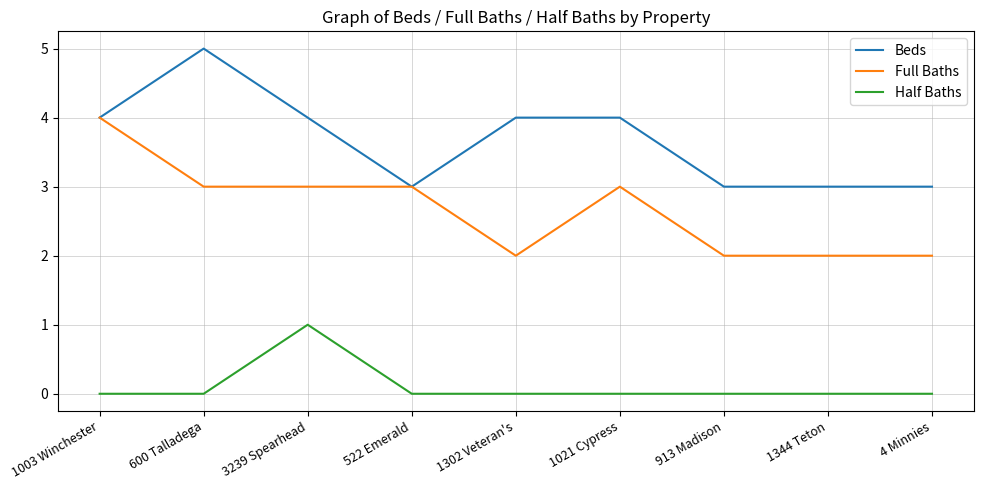

True or false: Full Baths has a value of 2 at 913 Madison.

True